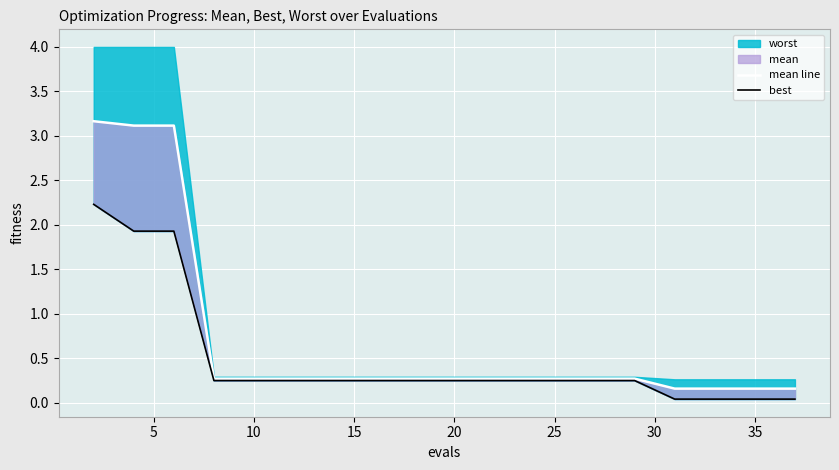

At how many categories does at least one series exceed 1?

3